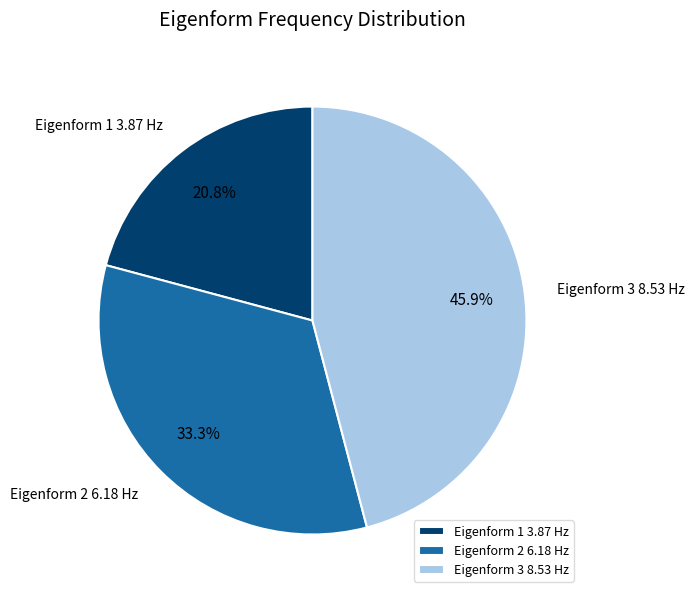

Between Eigenform 3 8.53 Hz and Eigenform 1 3.87 Hz, which is larger?

Eigenform 3 8.53 Hz